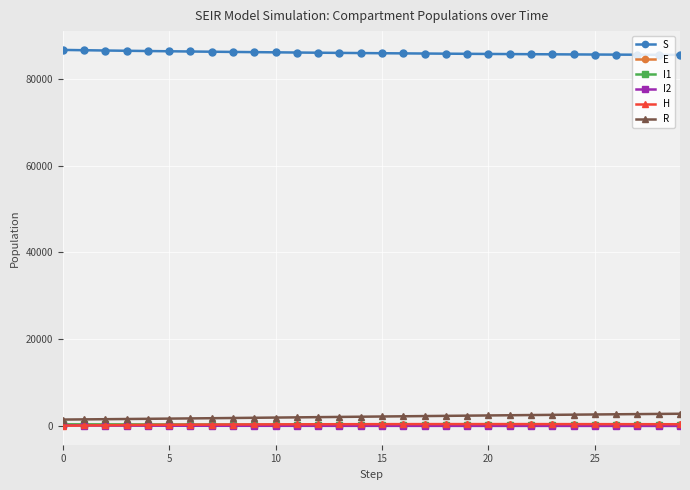

What is the maximum value for R?

2820.0